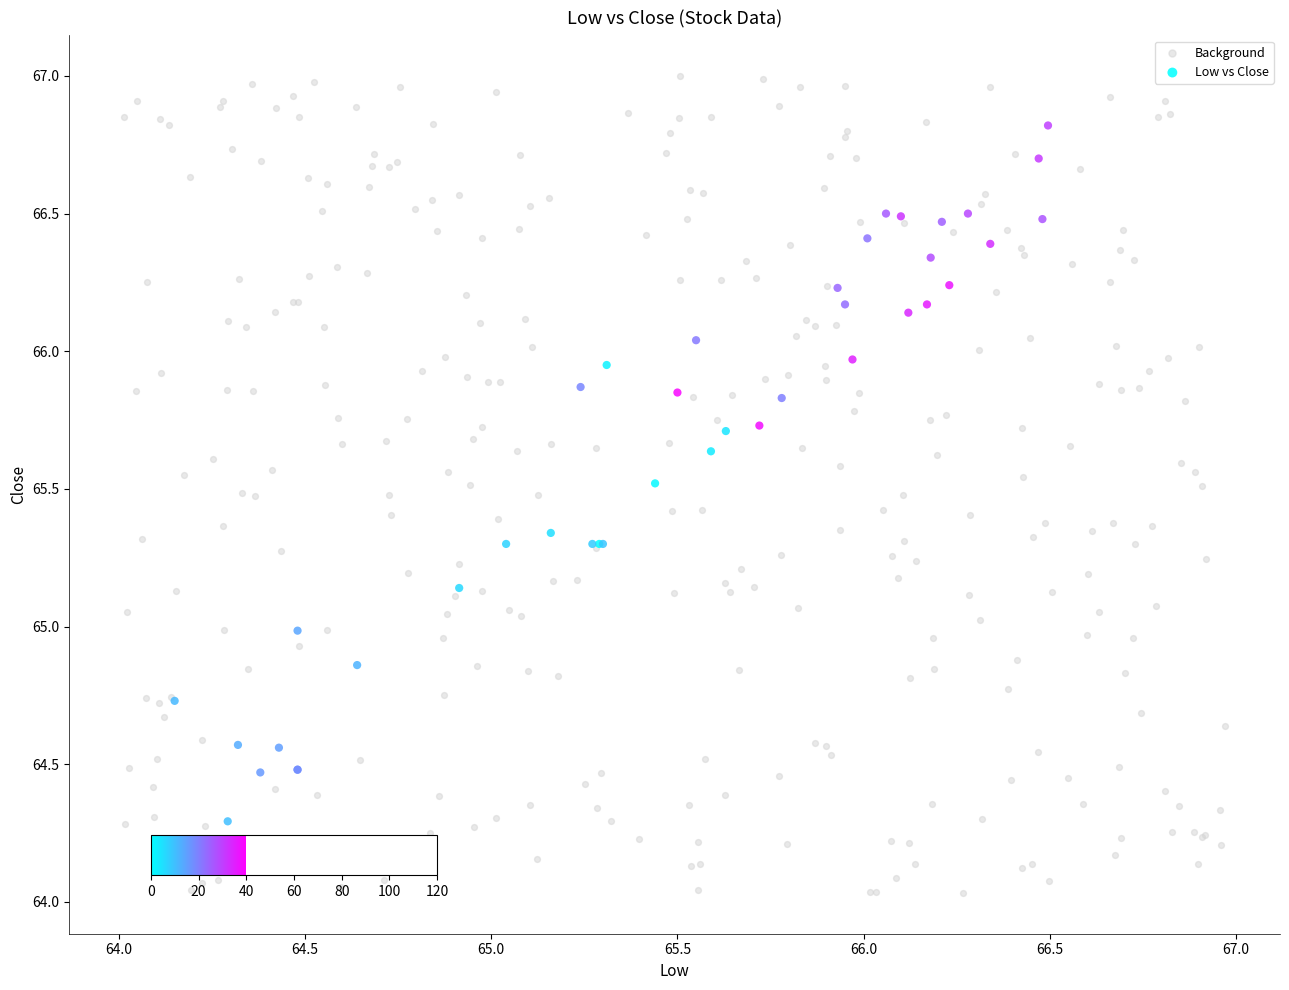

Which series reaches the maximum Y coordinate?

Background